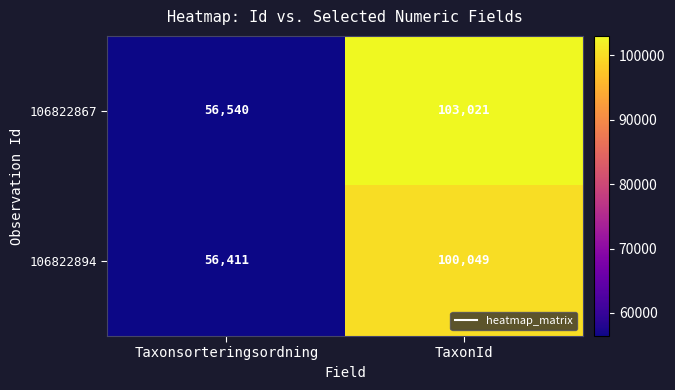

What is the minimum value shown in the chart?

56411